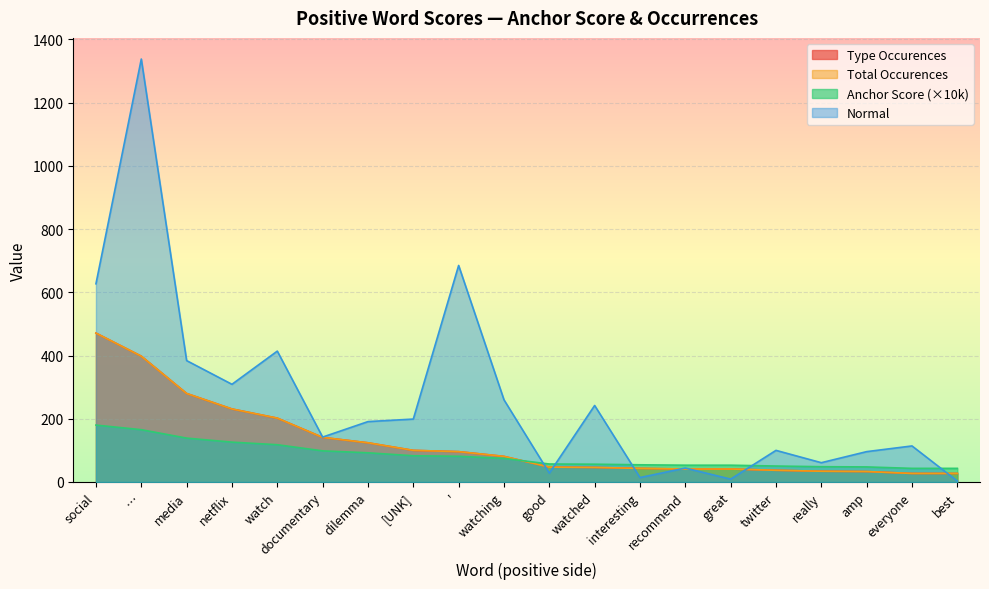

The value of total_occurences at ' is 96.0. True or false?

True